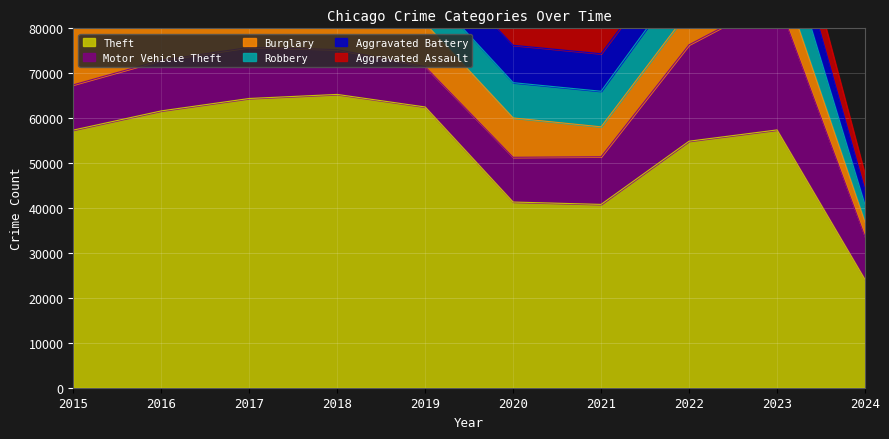

What are all the series names shown in the legend?

Aggravated Assault, Aggravated Battery, Burglary, Motor Vehicle Theft, Robbery, Theft